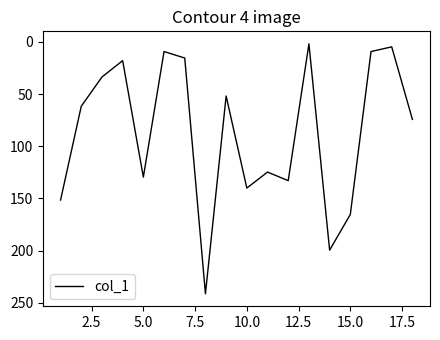

What is the difference between the maximum and minimum values?

239.5